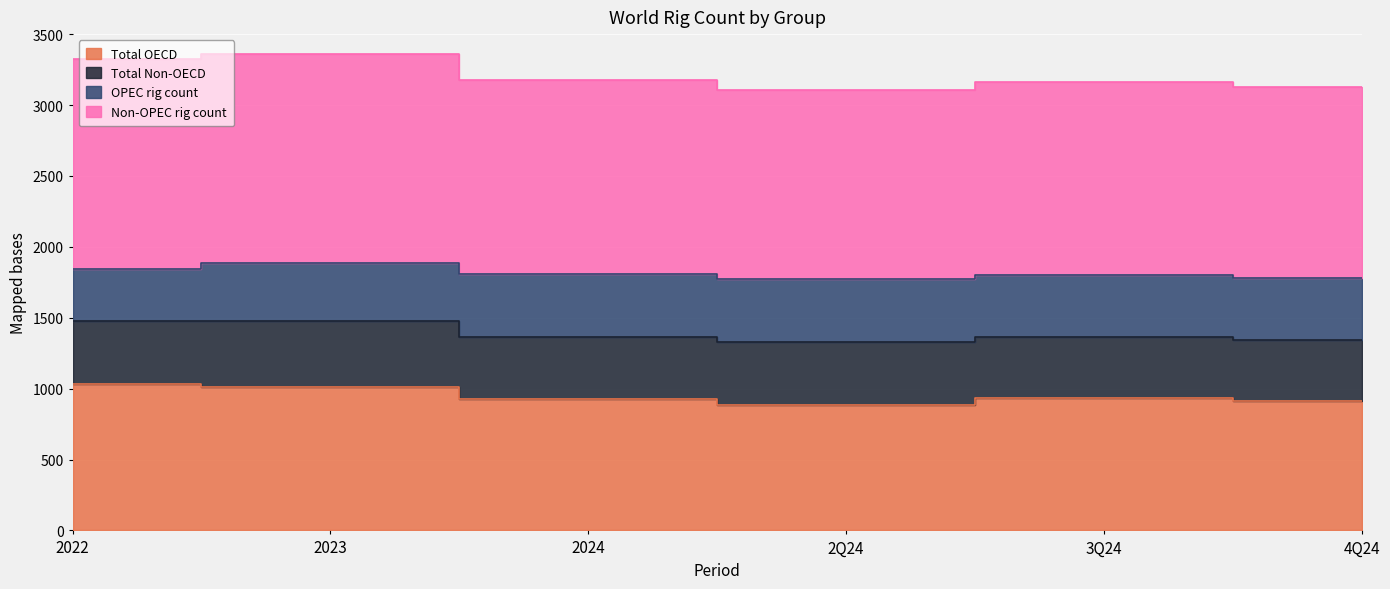

True or false: Total OECD and Non-OPEC rig count cross at least once.

False